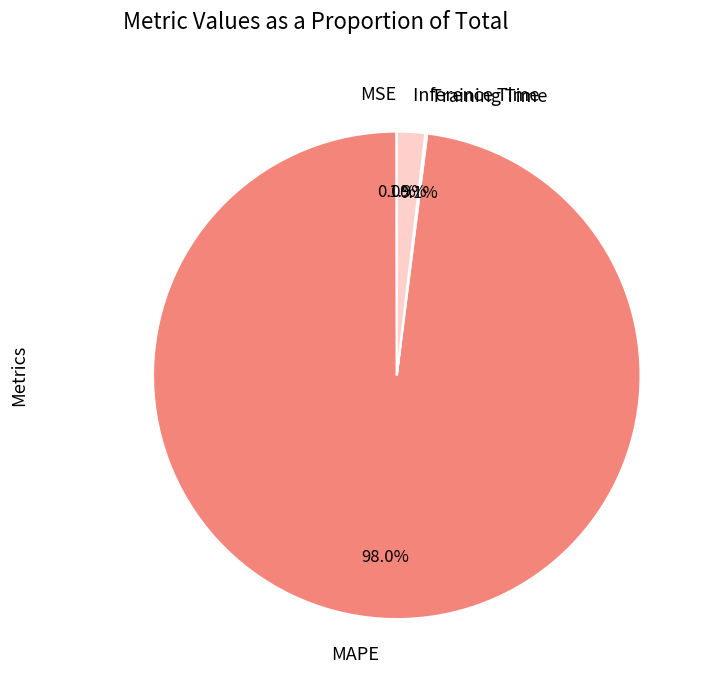

Is the sum of Inference Time and MAPE greater than half?

Yes